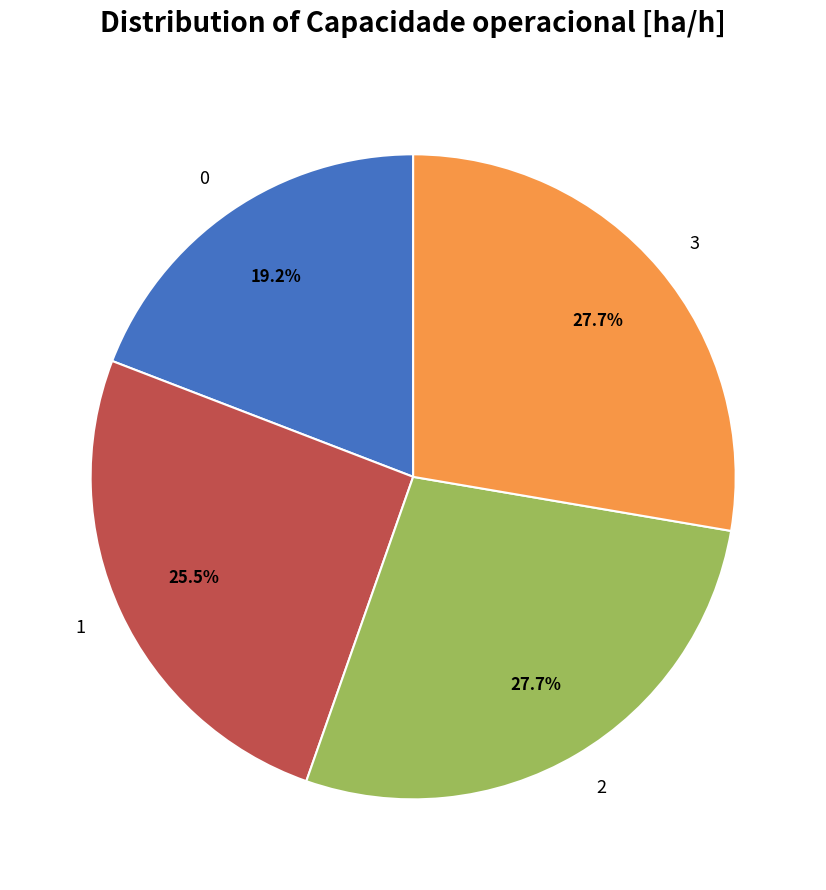

Approximately how many times larger is the value at 1 compared to 2?

0.9